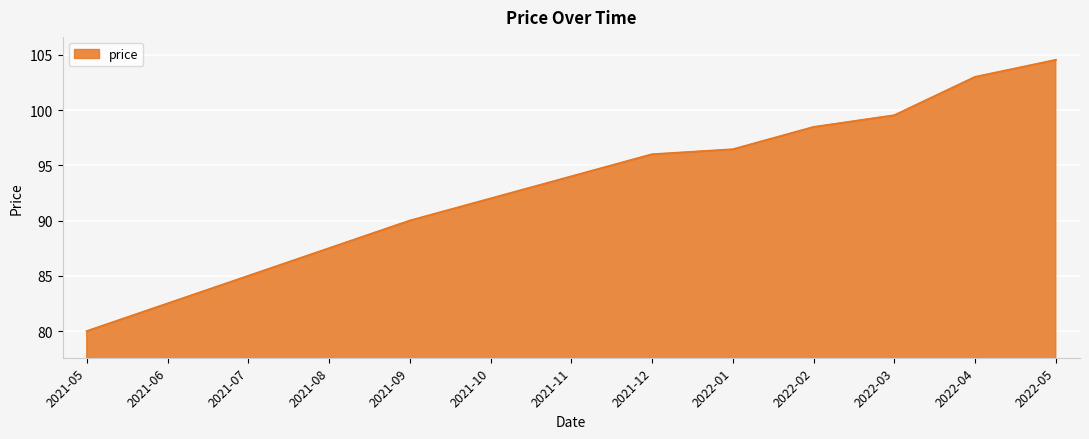

What is the greatest value displayed?

104.5